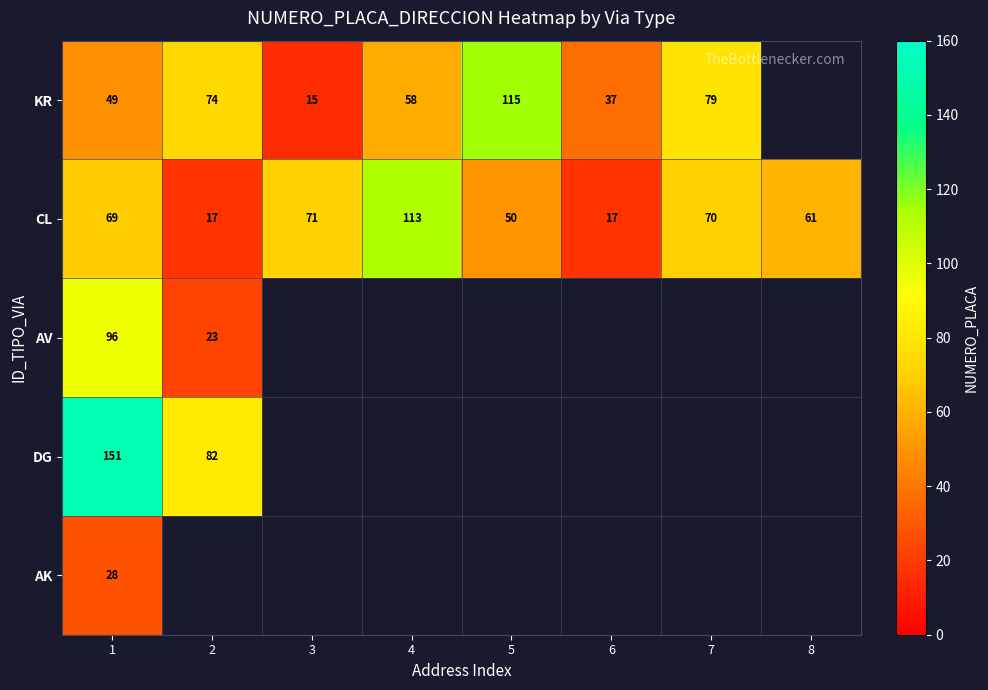

The value of KR at 6 is 37. True or false?

True